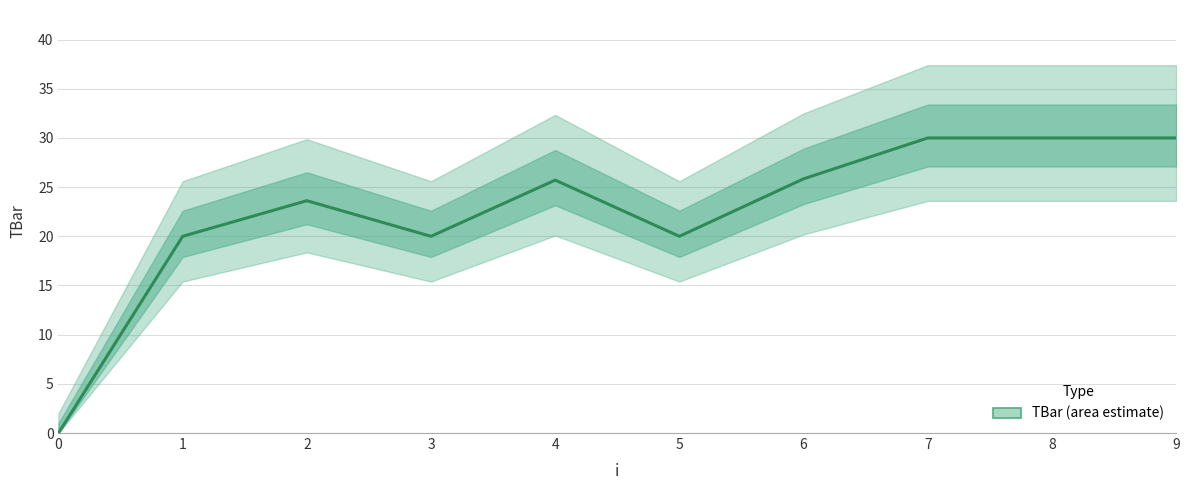

True or false: the data shows 42.7 at 9.

False